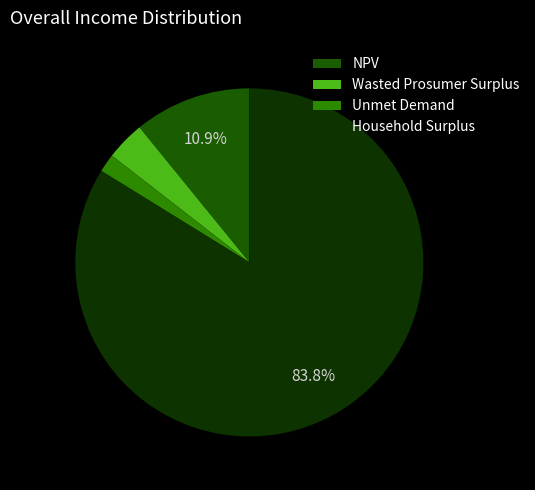

Which category has the biggest portion of the pie?

Household Surplus